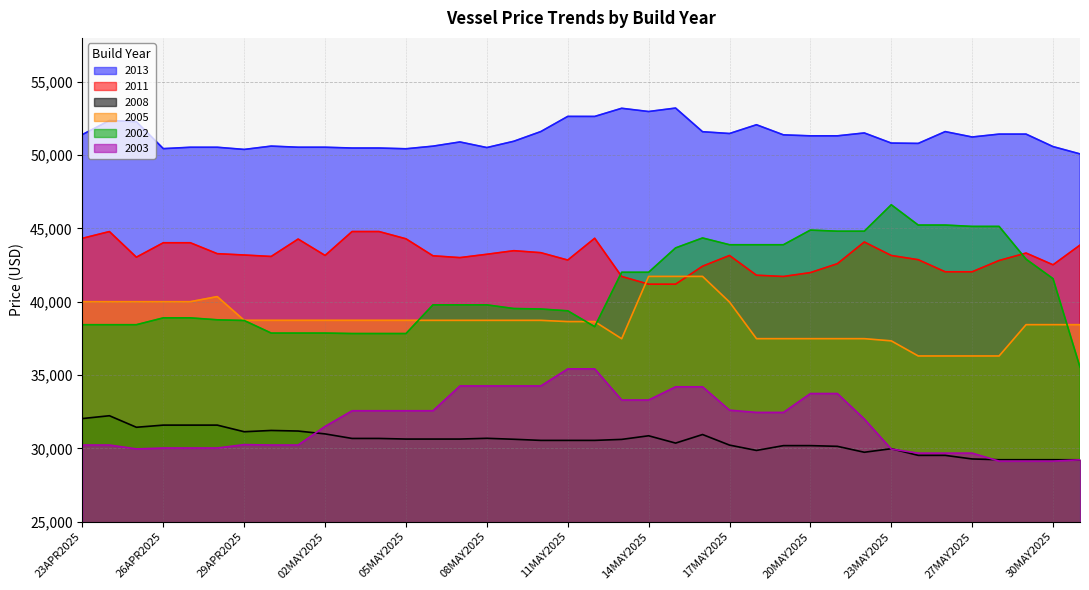

At which label does 2008 reach its minimum?

31MAY2025